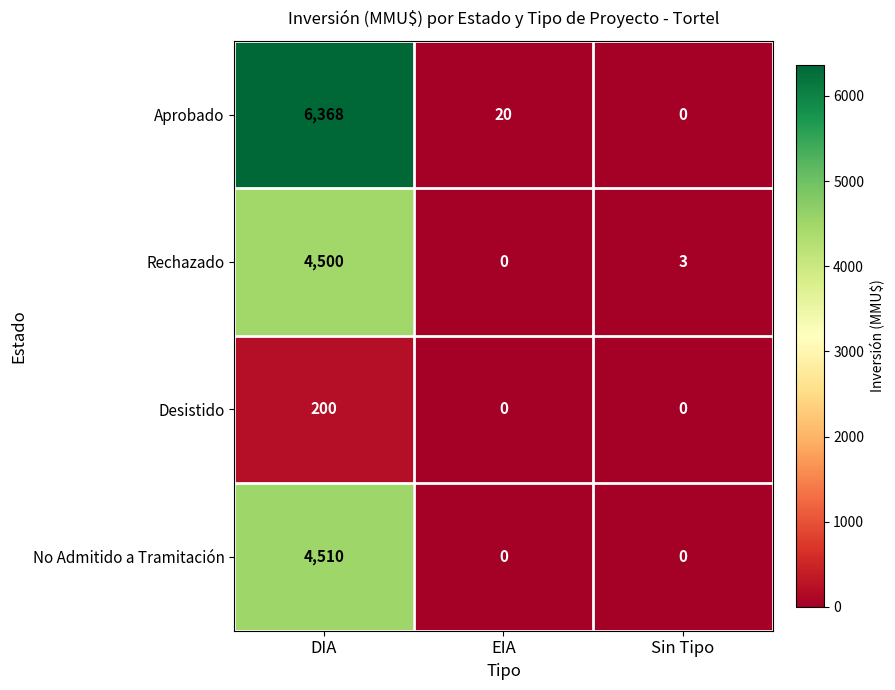

Rank the series by their maximum value, from highest to lowest.

Aprobado, No Admitido a Tramitación, Rechazado, Desistido